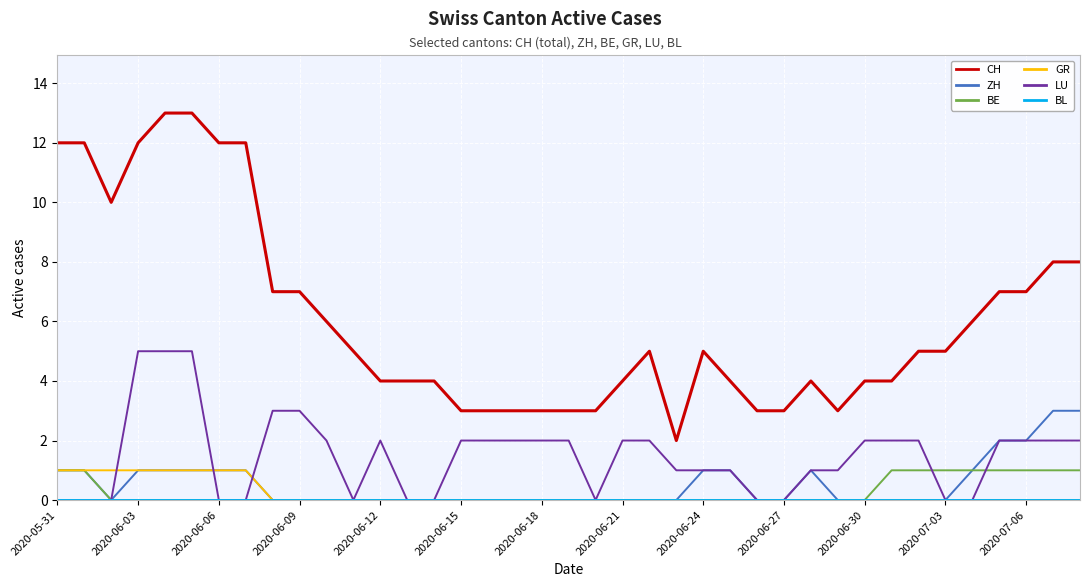

Which series has the largest total across all categories?

CH